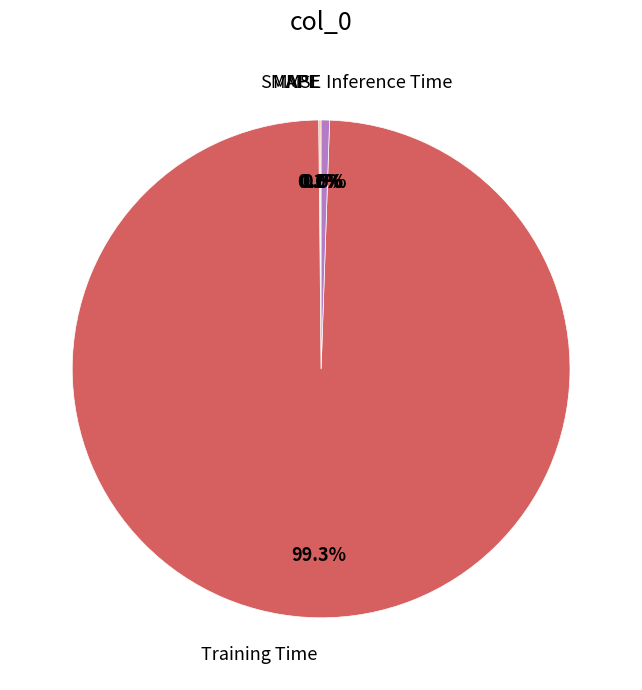

What is the largest slice in the pie chart?

Training Time